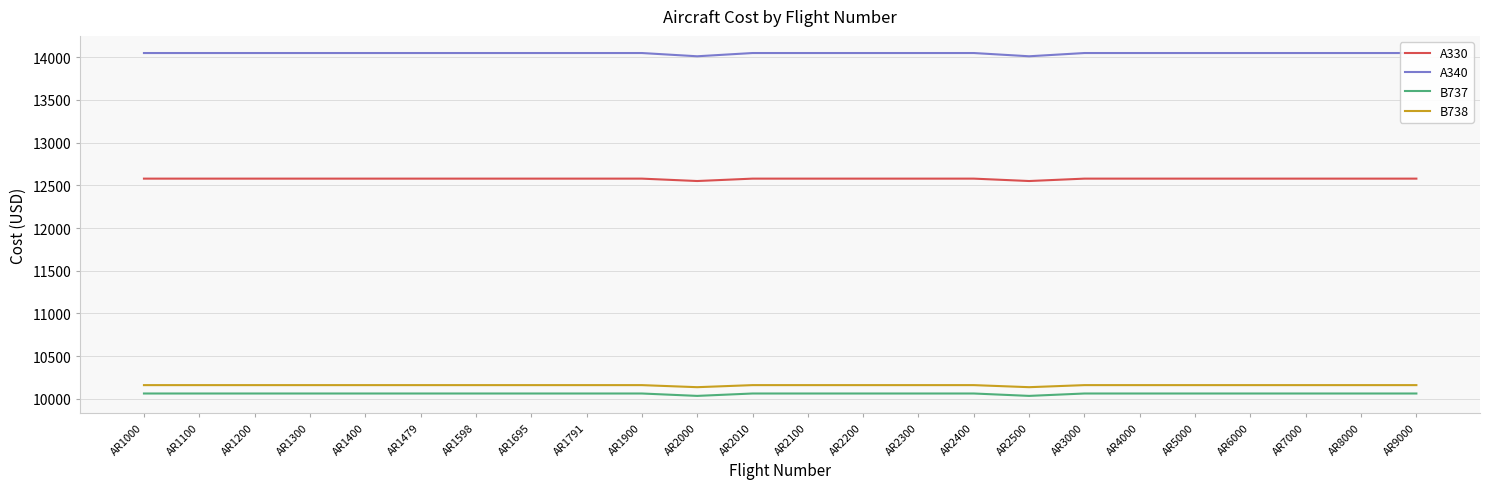

Which series has the widest spread of values?

A340